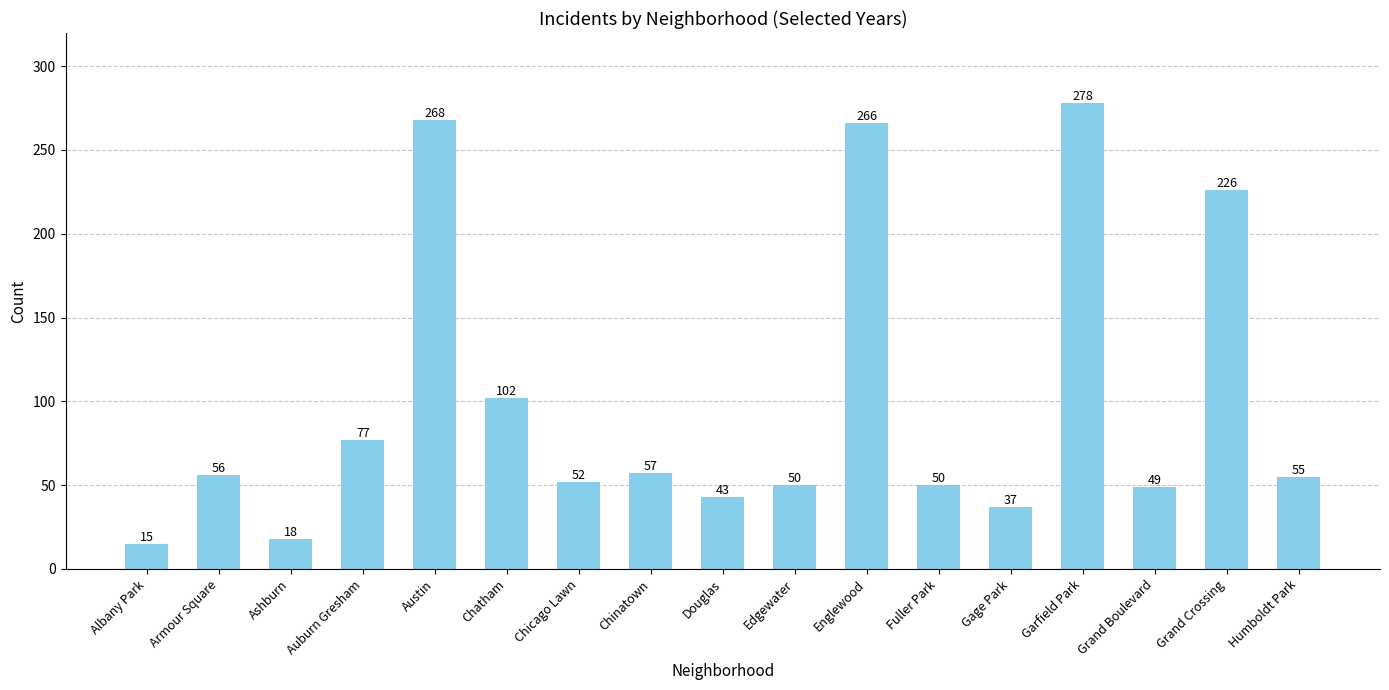

Reading right to left, list all the values displayed in this chart.

55	226	49	278	37	50	266	50	43	57	52	102	268	77	18	56	15